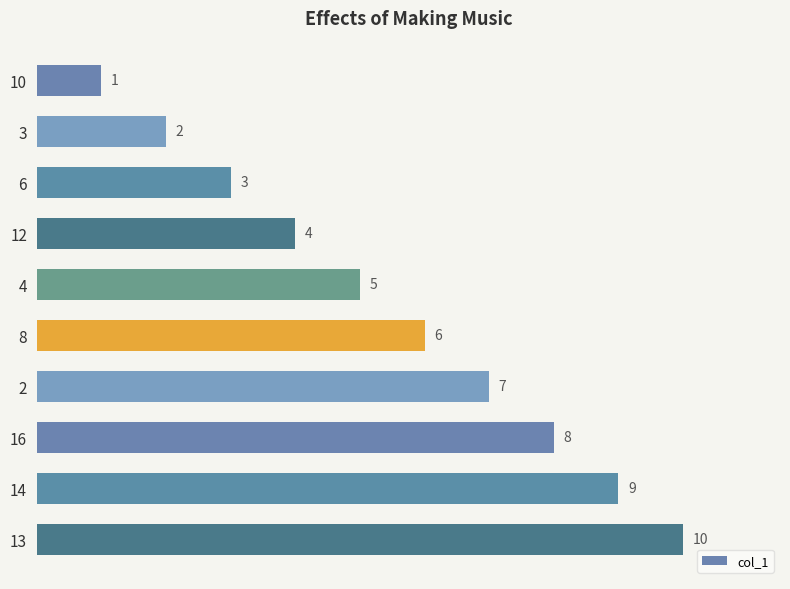

What is the average value?

6